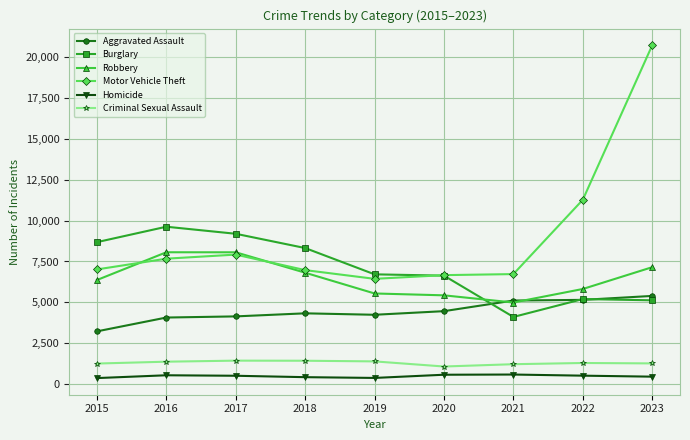

True or false: Motor Vehicle Theft has a value of 7922 at 2017.

True